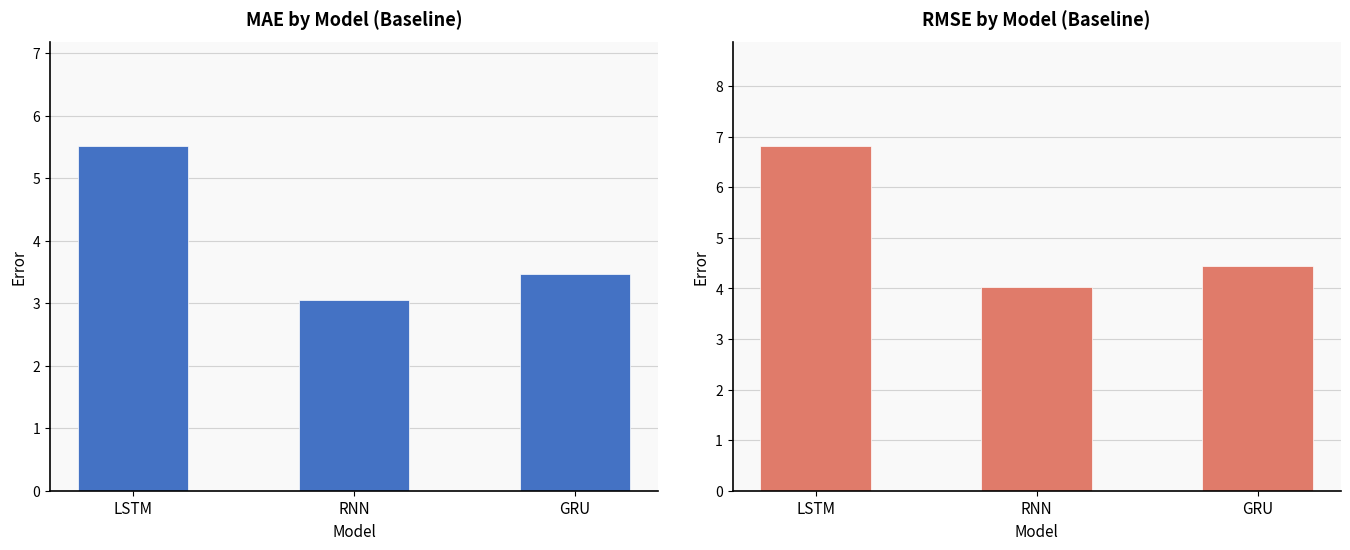

At which category is the sum across all series the highest?

LSTM